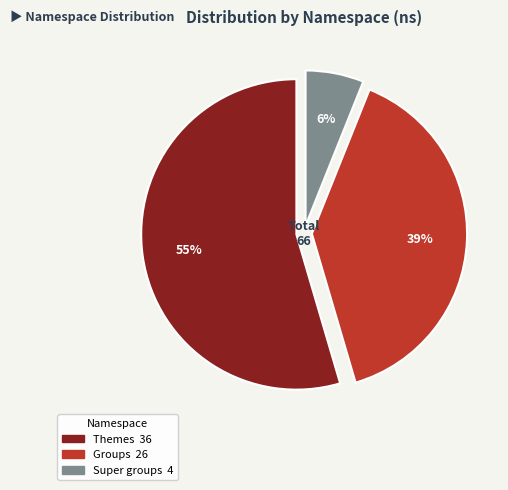

Count the number of slices in the pie.

3